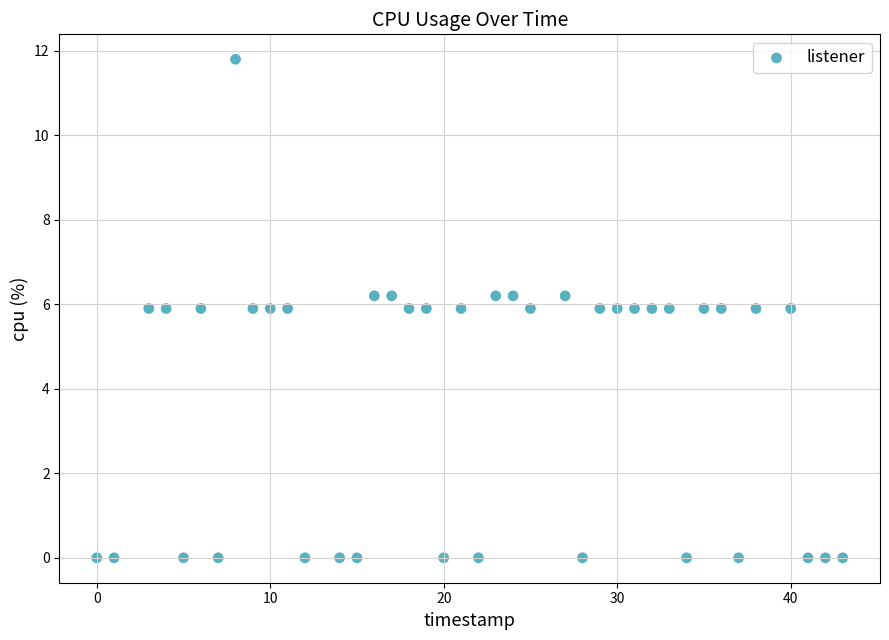

What is the range of X values (max minus min)?

43.0